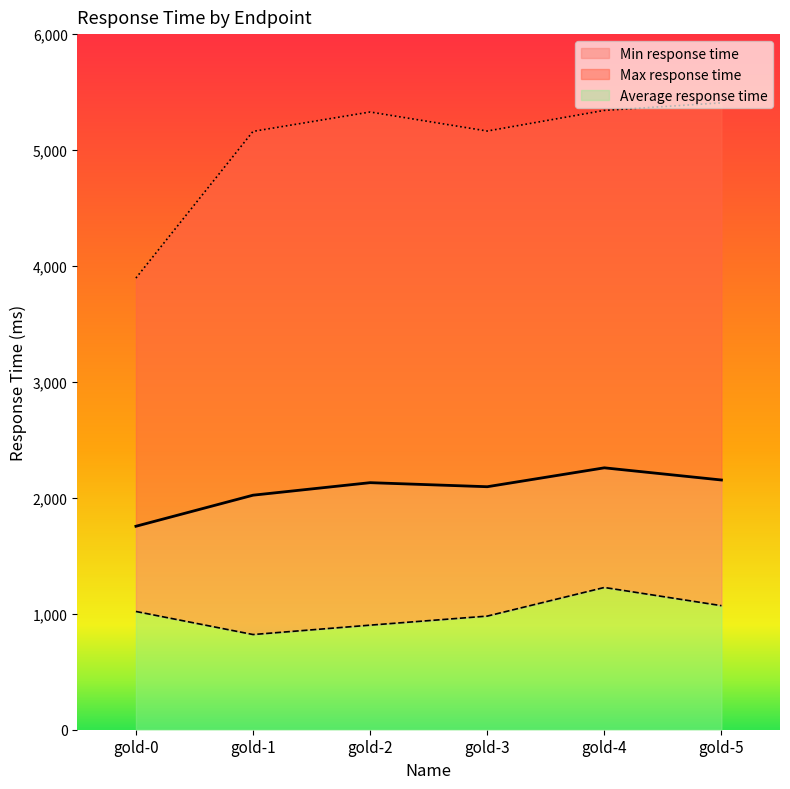

What is the average value of the Min response time series?

1003